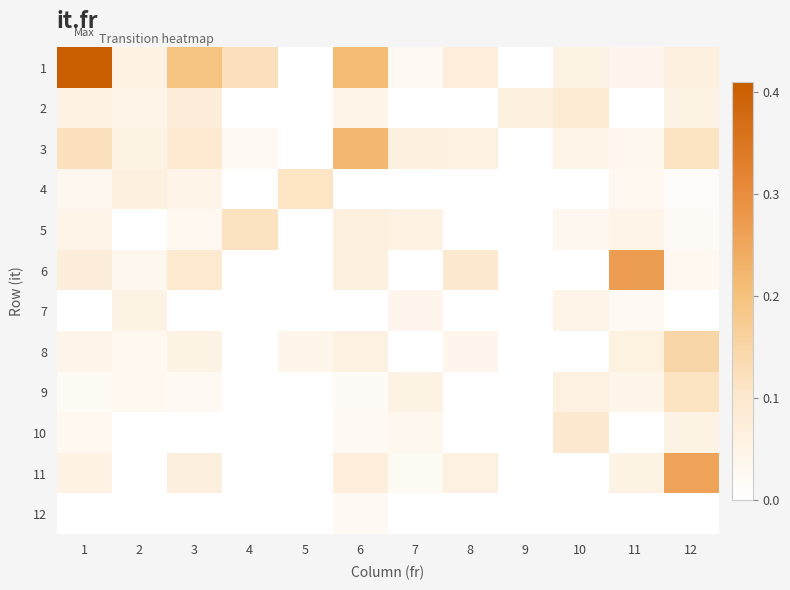

Reading left to right, list all the values displayed in this chart.

1: 1=0.4	2=0.1	3=0.2	4=0.1	5=0.0	6=0.2	7=0.0	8=0.1	9=0.0	10=0.1	11=0.0	12=0.1
2: 1=0.1	2=0.0	3=0.1	4=0.0	5=0.0	6=0.0	7=0.0	8=0.0	9=0.1	10=0.1	11=0.0	12=0.1
3: 1=0.1	2=0.1	3=0.1	4=0.0	5=0.0	6=0.2	7=0.1	8=0.1	9=0.0	10=0.0	11=0.0	12=0.1
4: 1=0.0	2=0.1	3=0.0	4=0.0	5=0.1	6=0.0	7=0.0	8=0.0	9=0.0	10=0.0	11=0.0	12=0.0
5: 1=0.0	2=0.0	3=0.0	4=0.1	5=0.0	6=0.1	7=0.1	8=0.0	9=0.0	10=0.0	11=0.0	12=0.0
6: 1=0.1	2=0.0	3=0.1	4=0.0	5=0.0	6=0.1	7=0.0	8=0.1	9=0.0	10=0.0	11=0.3	12=0.0
7: 1=0.0	2=0.1	3=0.0	4=0.0	5=0.0	6=0.0	7=0.0	8=0.0	9=0.0	10=0.0	11=0.0	12=0.0
8: 1=0.0	2=0.0	3=0.1	4=0.0	5=0.0	6=0.1	7=0.0	8=0.0	9=0.0	10=0.0	11=0.1	12=0.1
9: 1=0.0	2=0.0	3=0.0	4=0.0	5=0.0	6=0.0	7=0.1	8=0.0	9=0.0	10=0.1	11=0.0	12=0.1
10: 1=0.0	2=0.0	3=0.0	4=0.0	5=0.0	6=0.0	7=0.0	8=0.0	9=0.0	10=0.1	11=0.0	12=0.1
11: 1=0.1	2=0.0	3=0.1	4=0.0	5=0.0	6=0.1	7=0.0	8=0.1	9=0.0	10=0.0	11=0.1	12=0.3
12: 1=0.0	2=0.0	3=0.0	4=0.0	5=0.0	6=0.0	7=0.0	8=0.0	9=0.0	10=0.0	11=0.0	12=0.0